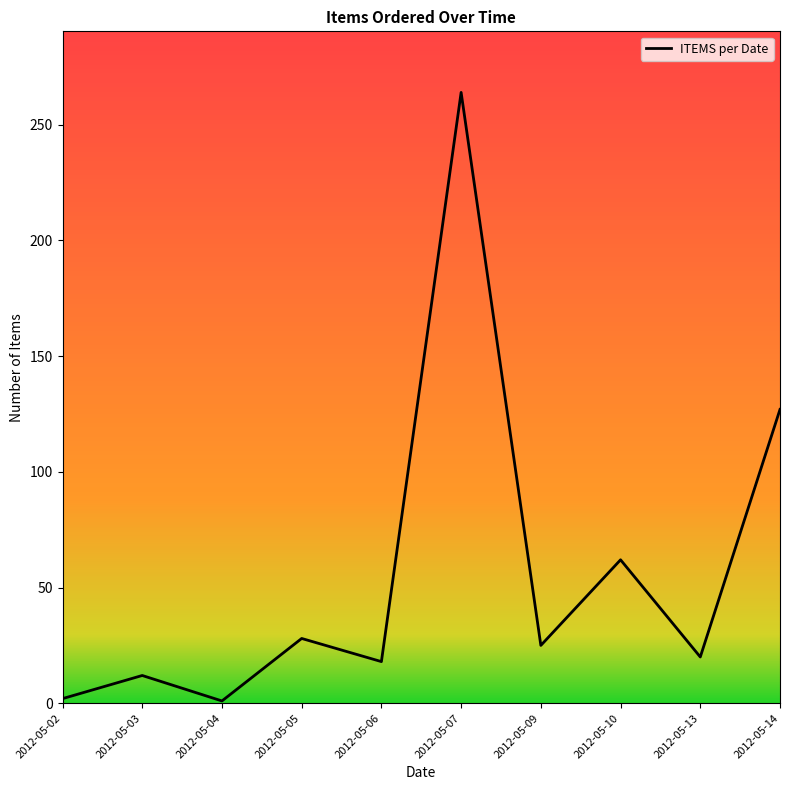

The value at 2012-05-10 is 97. True or false?

False